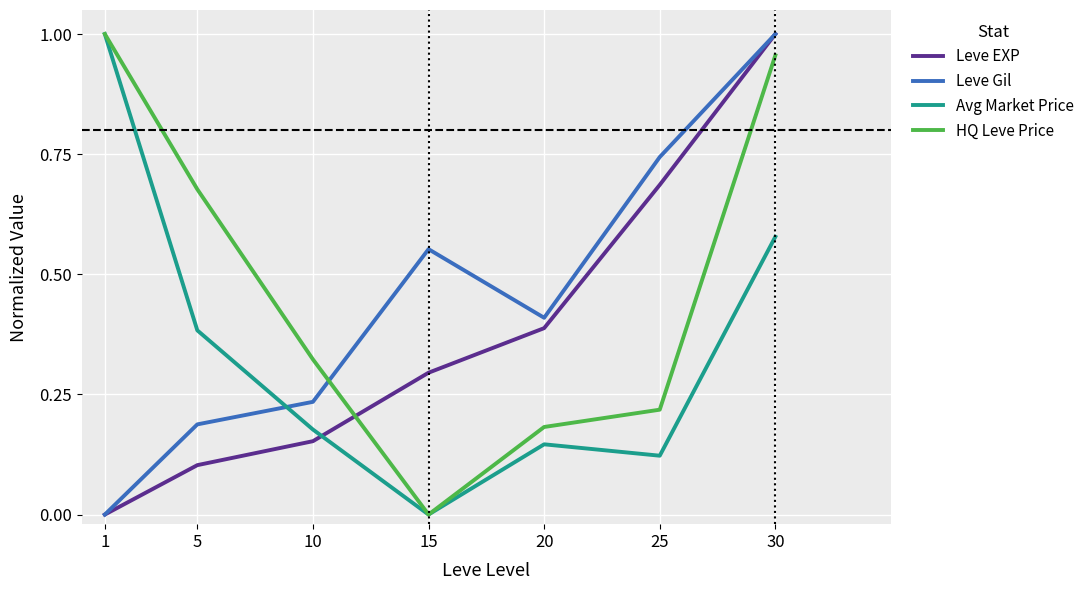

At which category is the sum across all series the highest?

30